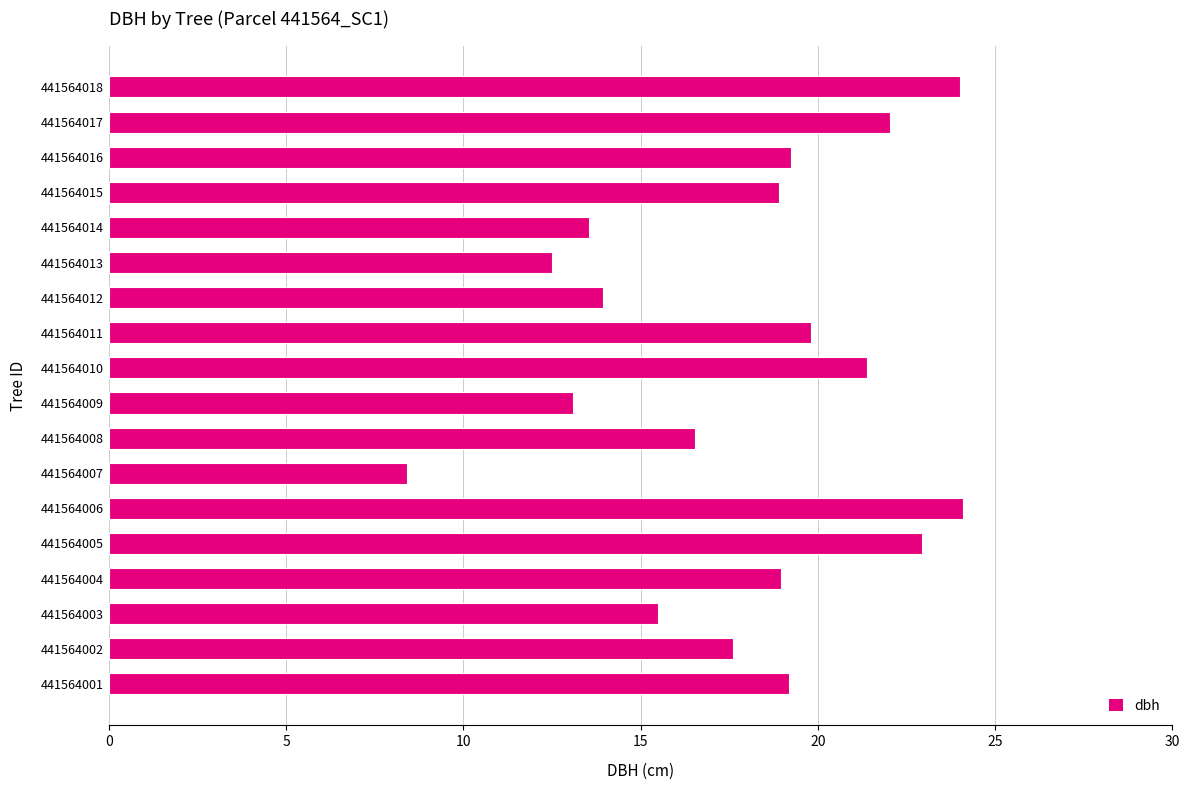

The chart shows a value of 30.7 at 441564017. True or false?

False